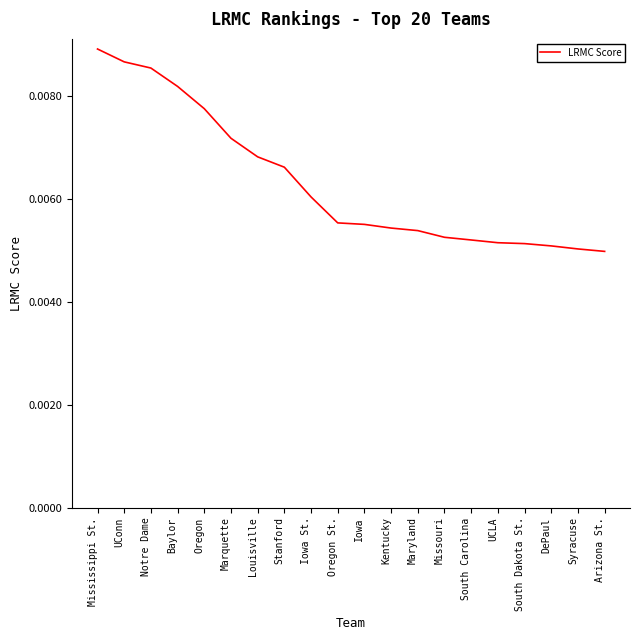

Count the values in the range 0 to 1.

20